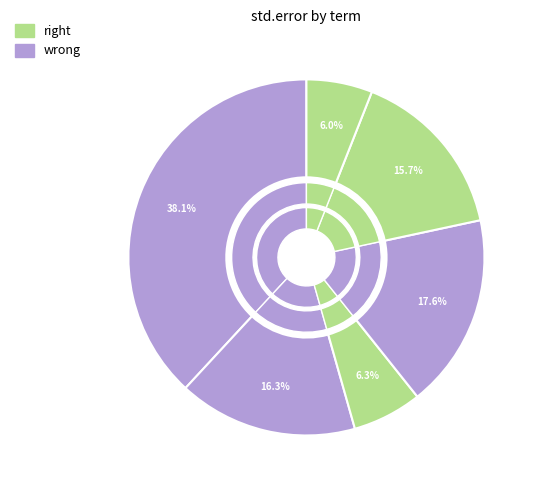

Is there a majority slice in this chart?

No